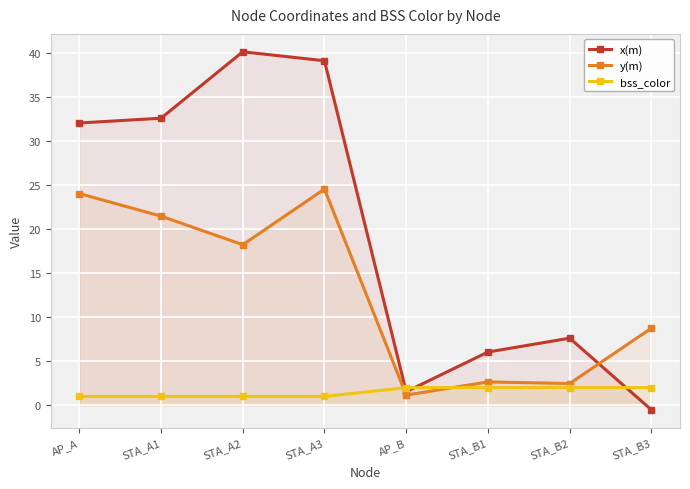

What is the total value across all series at STA_B2?

12.1